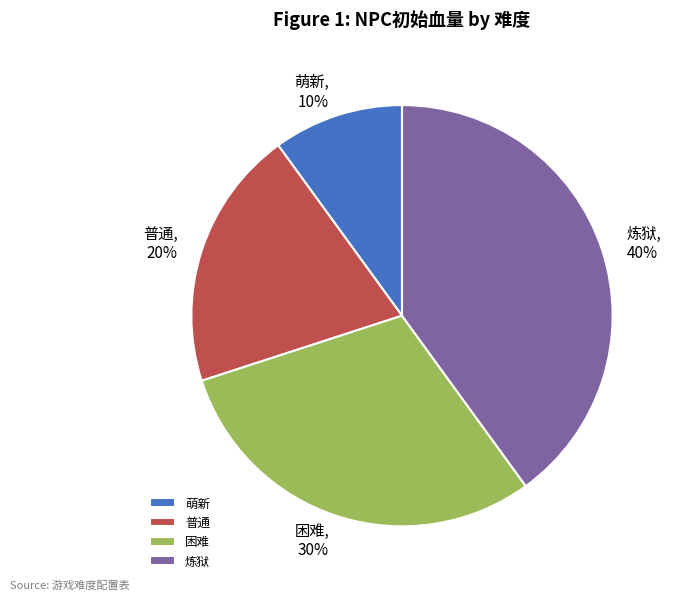

To the nearest percent, what is the difference between the 萌新 and 炼狱 slice percentages?

30%